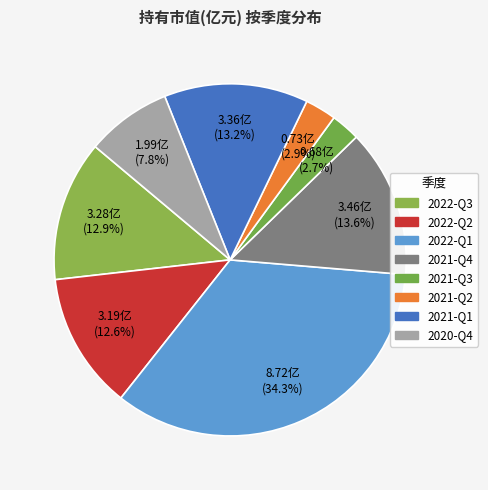

Count the number of slices in the pie.

8